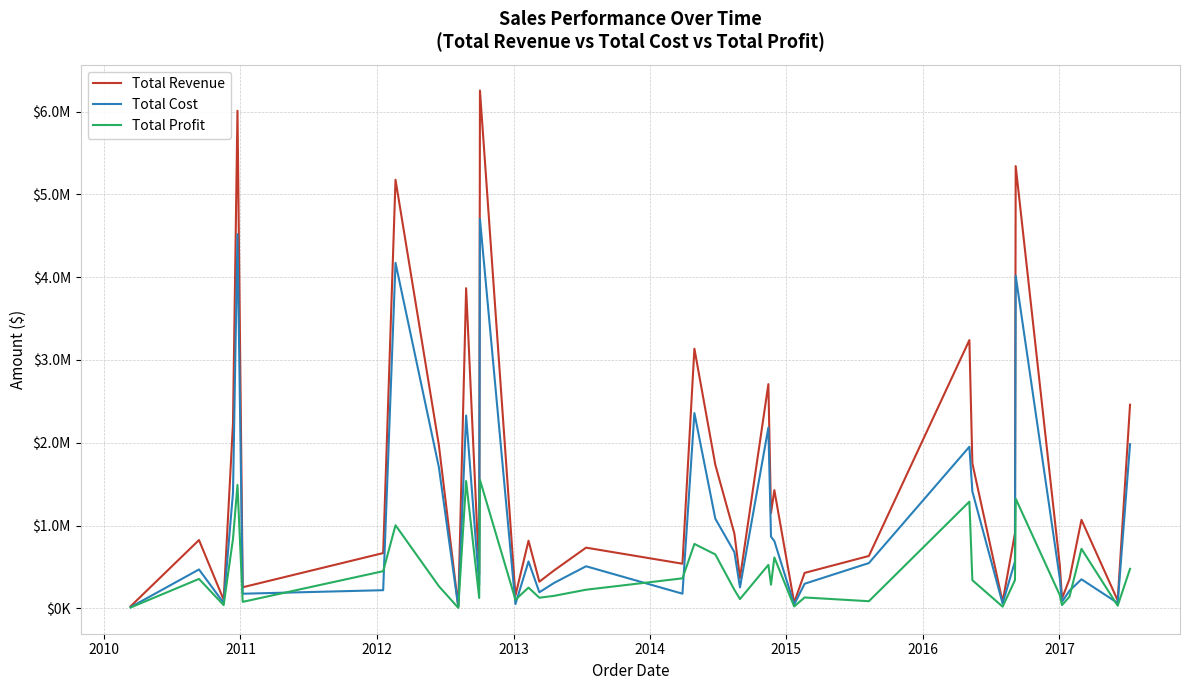

Does the chart display data point markers on the line(s)?

No